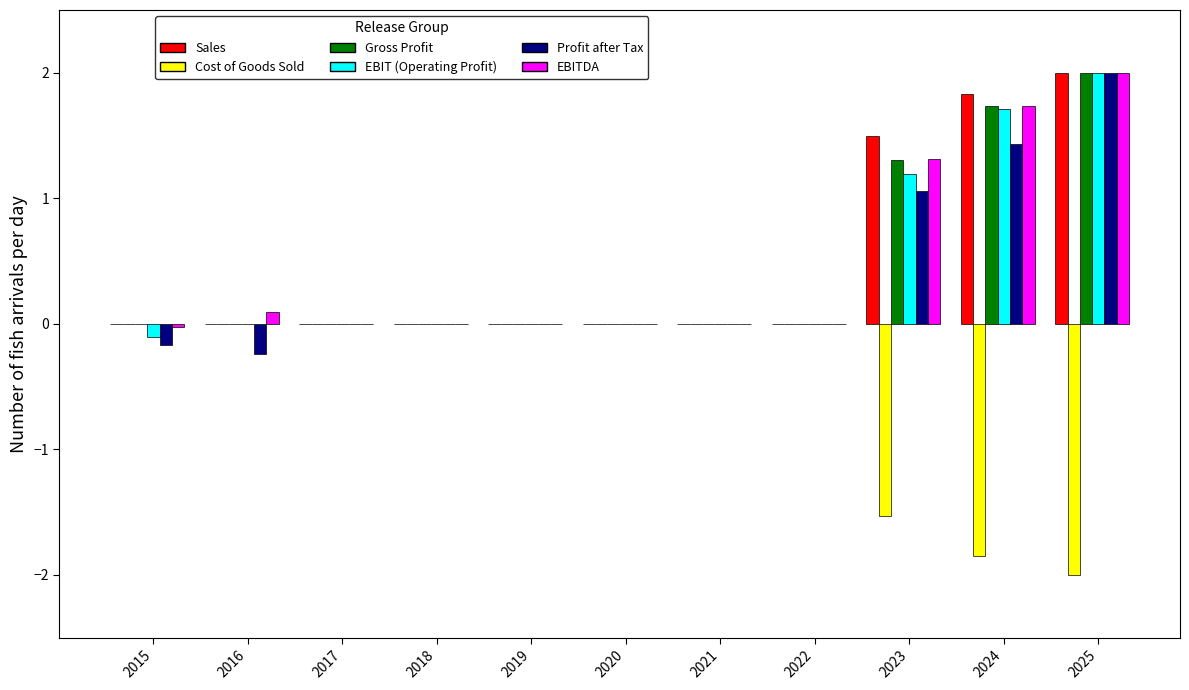

Where is Sales nearest to the value 1?

2023